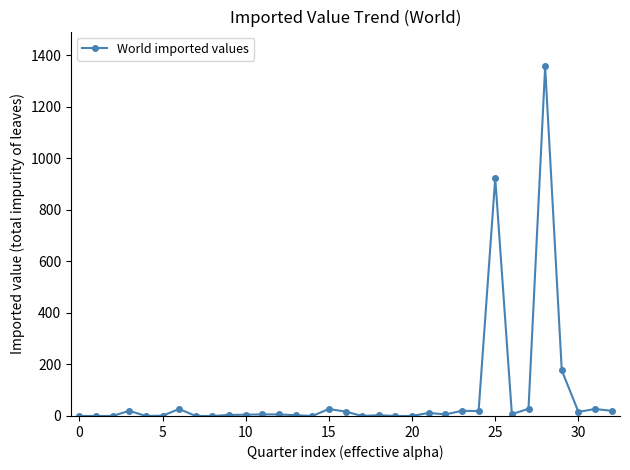

True or false: there are more than 2 points higher than both neighbors.

True